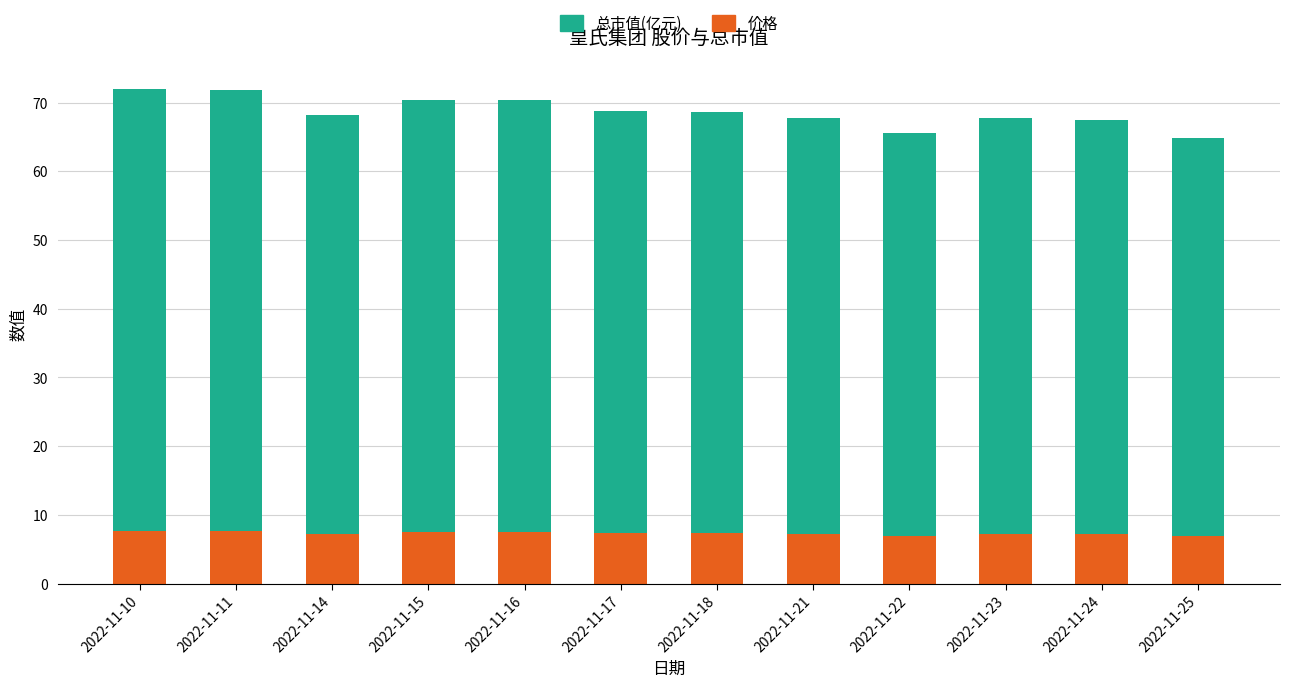

What is the highest value of the 价格 series?

7.7